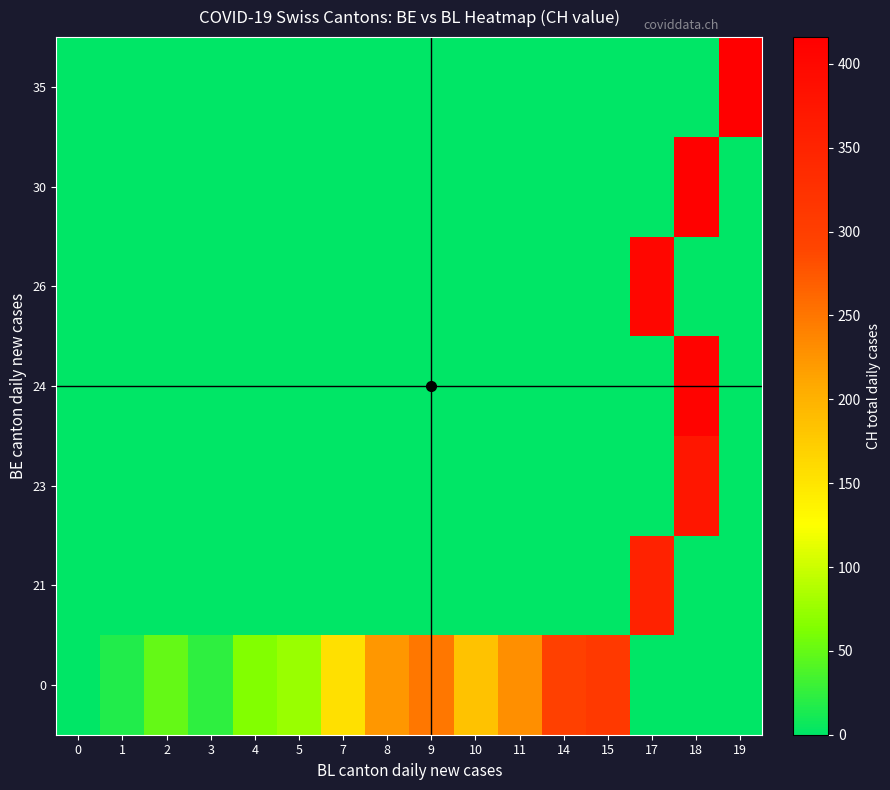

Reading left to right, extract all data points from this chart.

0: 0=0.2	1=17.0	2=48.9	3=23.0	4=63.7	5=76.0	7=155.0	8=224.0	9=249.0	10=185.0	11=230.5	14=298.0	15=309.0	17=0.0	18=0.0	19=0.0
21: 0=0.0	1=0.0	2=0.0	3=0.0	4=0.0	5=0.0	7=0.0	8=0.0	9=0.0	10=0.0	11=0.0	14=0.0	15=0.0	17=352.0	18=0.0	19=0.0
23: 0=0.0	1=0.0	2=0.0	3=0.0	4=0.0	5=0.0	7=0.0	8=0.0	9=0.0	10=0.0	11=0.0	14=0.0	15=0.0	17=0.0	18=375.0	19=0.0
24: 0=0.0	1=0.0	2=0.0	3=0.0	4=0.0	5=0.0	7=0.0	8=0.0	9=0.0	10=0.0	11=0.0	14=0.0	15=0.0	17=0.0	18=408.0	19=0.0
26: 0=0.0	1=0.0	2=0.0	3=0.0	4=0.0	5=0.0	7=0.0	8=0.0	9=0.0	10=0.0	11=0.0	14=0.0	15=0.0	17=404.0	18=0.0	19=0.0
30: 0=0.0	1=0.0	2=0.0	3=0.0	4=0.0	5=0.0	7=0.0	8=0.0	9=0.0	10=0.0	11=0.0	14=0.0	15=0.0	17=0.0	18=412.0	19=0.0
35: 0=0.0	1=0.0	2=0.0	3=0.0	4=0.0	5=0.0	7=0.0	8=0.0	9=0.0	10=0.0	11=0.0	14=0.0	15=0.0	17=0.0	18=0.0	19=416.0